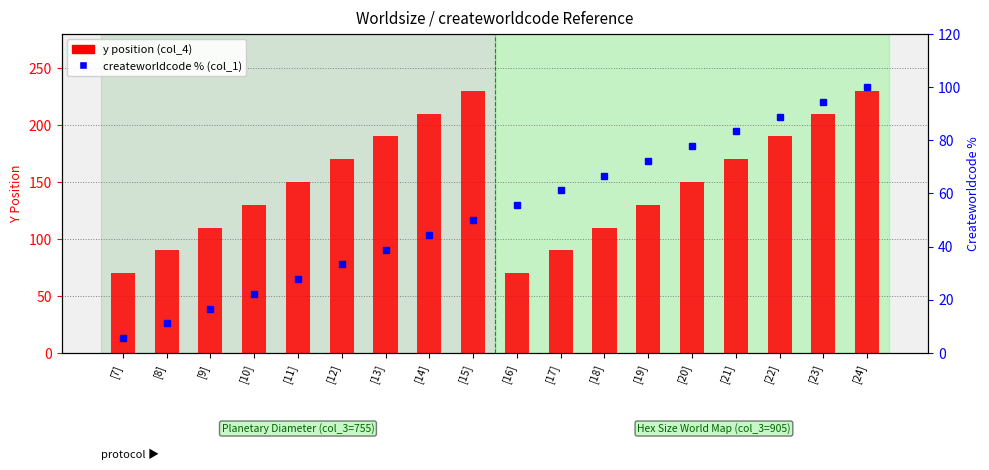

How many values in the y position (col_4) series are below 150?

8